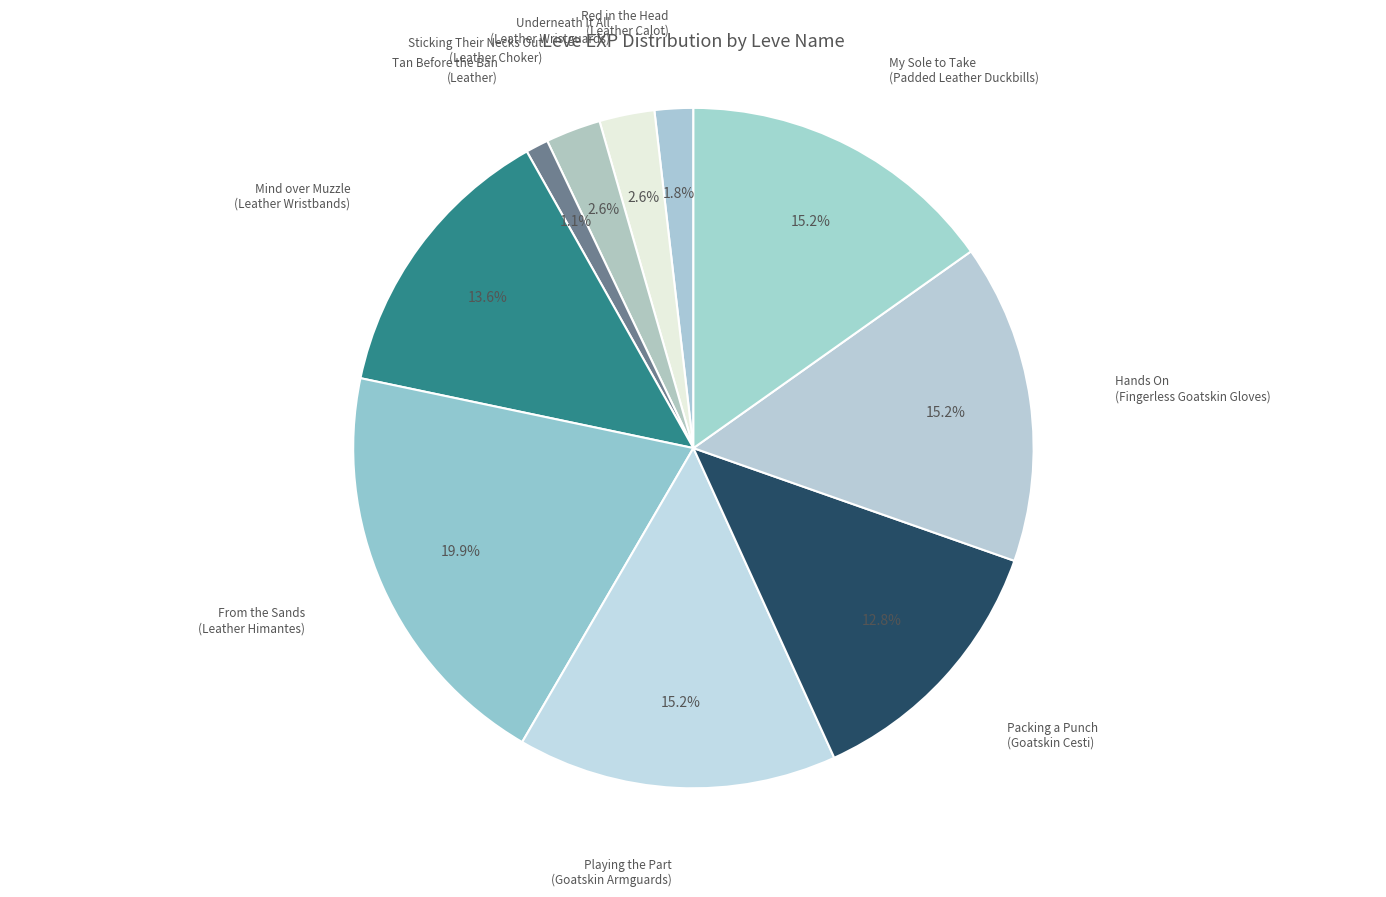

How much of the chart is everything except My Sole to Take (Padded Leather Duckbills)?

84.8%